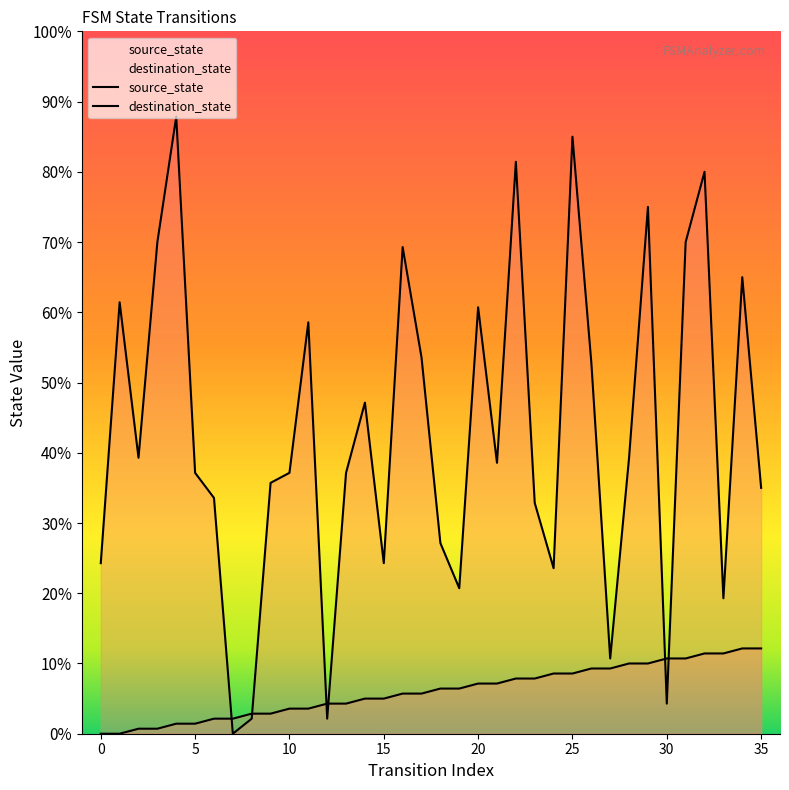

Does the chart display data point markers on the line(s)?

No